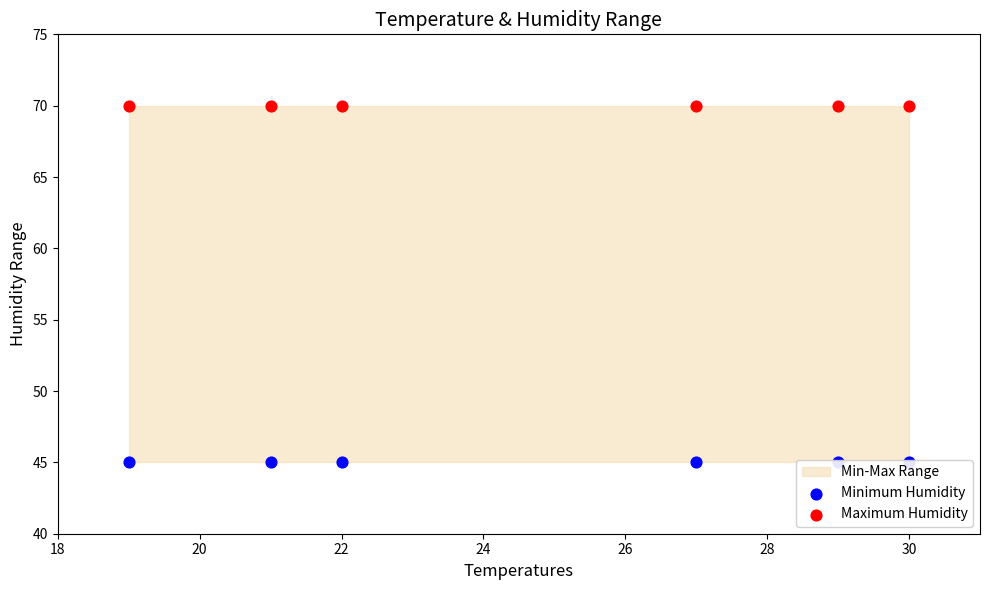

At how many categories does at least one series exceed 52?

6